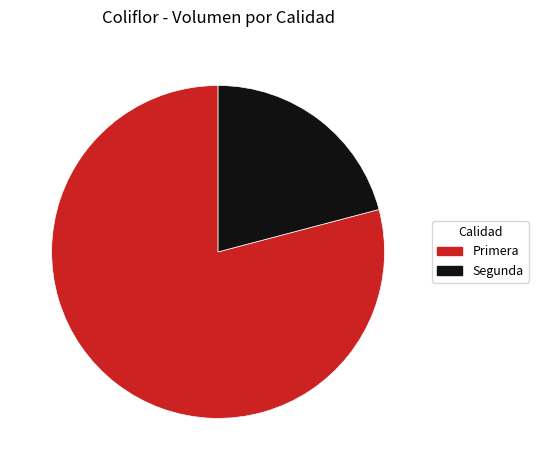

Does any single category account for the majority?

Yes